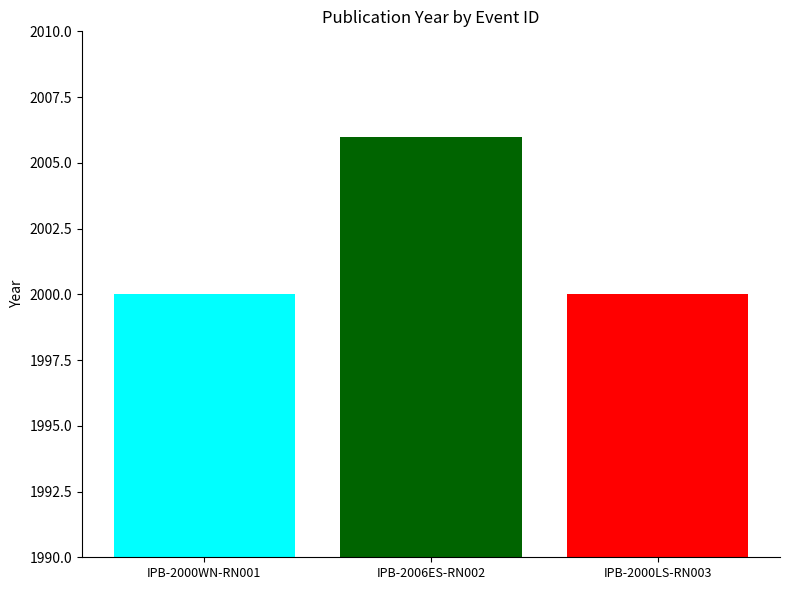

What is the spread (max minus min) of values at IPB-2006ES-RN002?

6